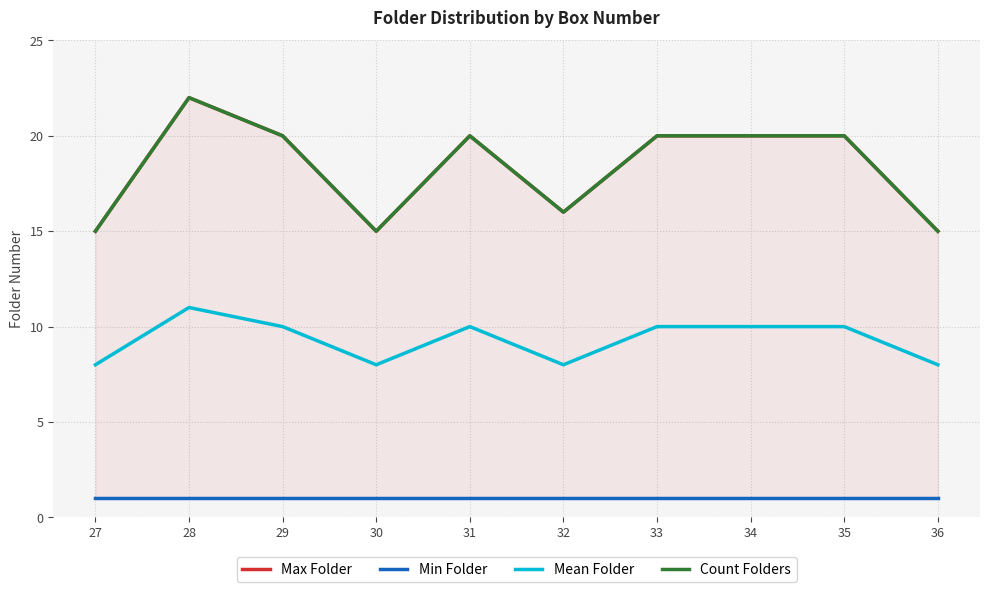

What is the sum of the Count Folders values at 27 and 30?

30